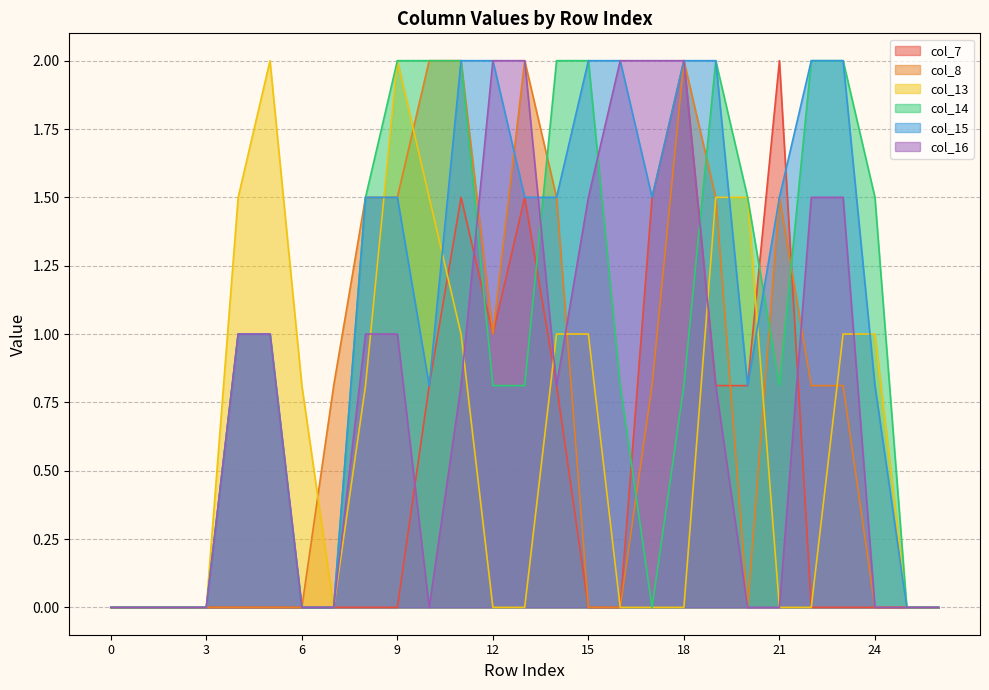

At which category does col_7 reach its first local peak?

11